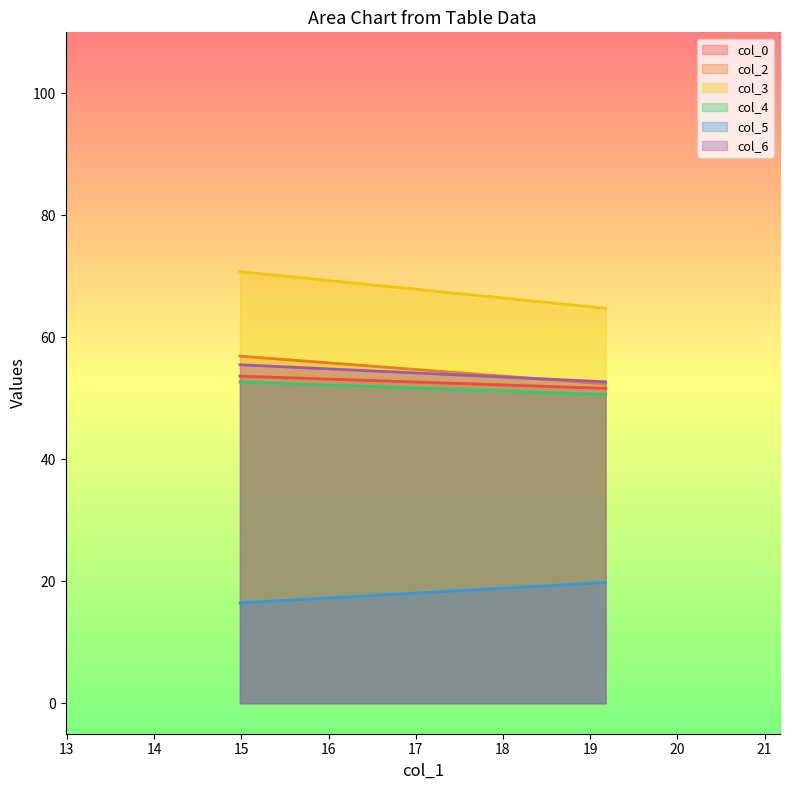

True or false: col_2 has a value of 52.4 at 19.17708333.

True